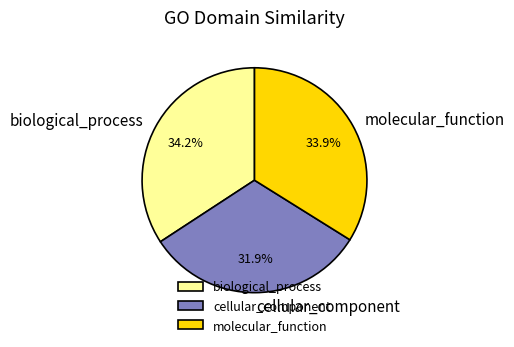

Is it true that molecular_function is 21% of the pie?

False